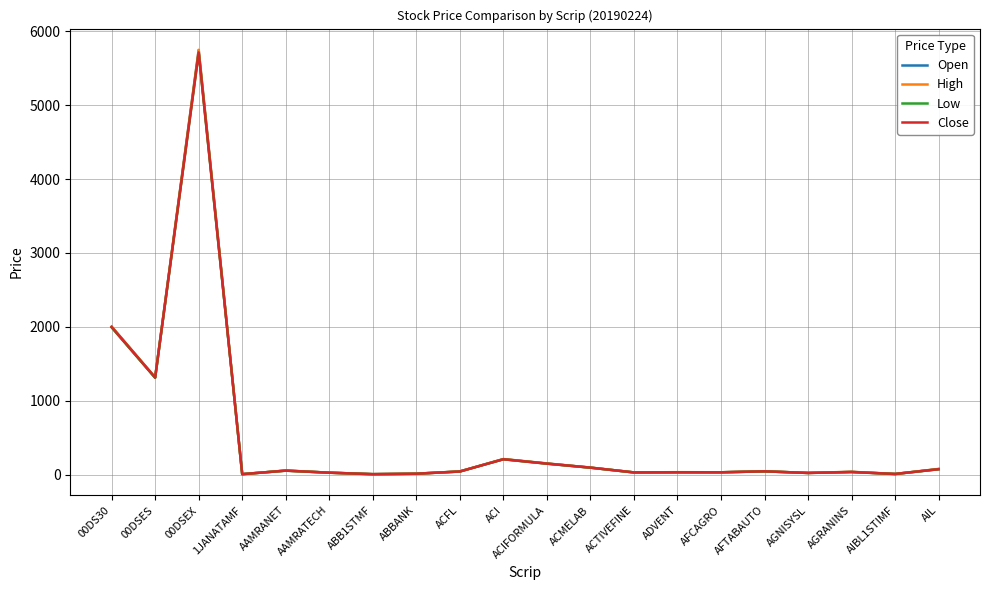

How many lines are shown in the chart?

4